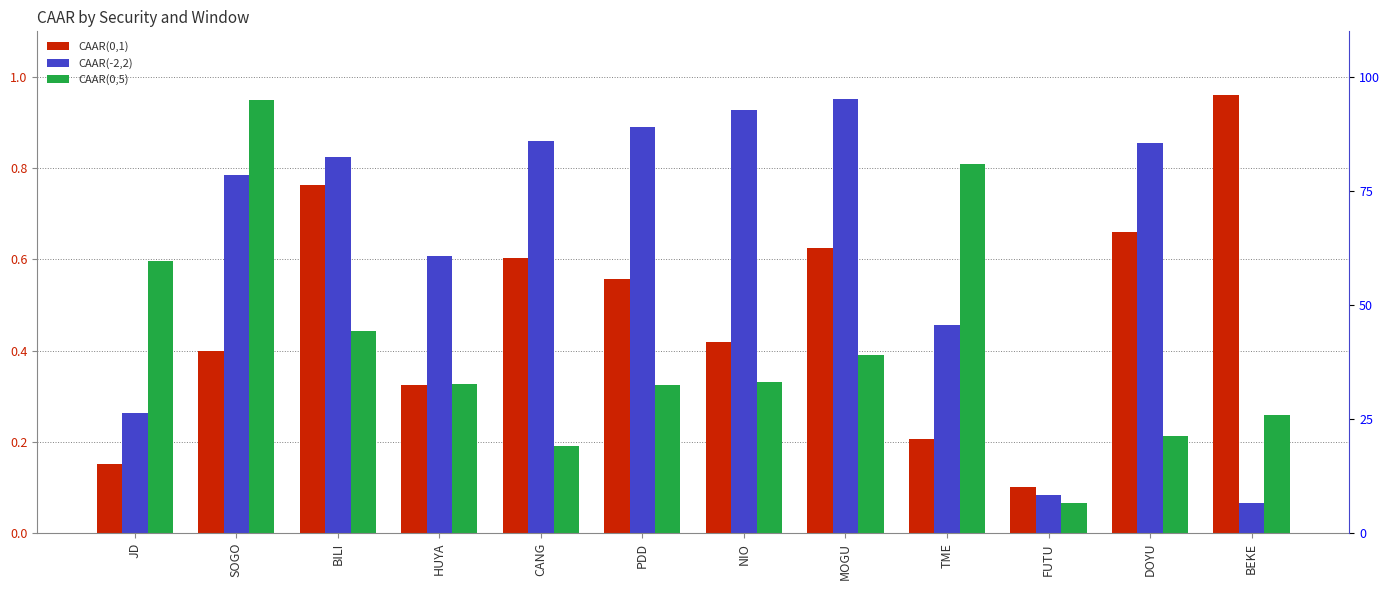

Reading left to right, transcribe all the data shown in this chart.

CAAR(0,1): JD=0.2	SOGO=0.4	BILI=0.8	HUYA=0.3	CANG=0.6	PDD=0.6	NIO=0.4	MOGU=0.6	TME=0.2	FUTU=0.1	DOYU=0.7	BEKE=1.0
CAAR(-2,2): JD=0.3	SOGO=0.8	BILI=0.8	HUYA=0.6	CANG=0.9	PDD=0.9	NIO=0.9	MOGU=1.0	TME=0.5	FUTU=0.1	DOYU=0.9	BEKE=0.1
CAAR(0,5): JD=0.6	SOGO=1.0	BILI=0.4	HUYA=0.3	CANG=0.2	PDD=0.3	NIO=0.3	MOGU=0.4	TME=0.8	FUTU=0.1	DOYU=0.2	BEKE=0.3